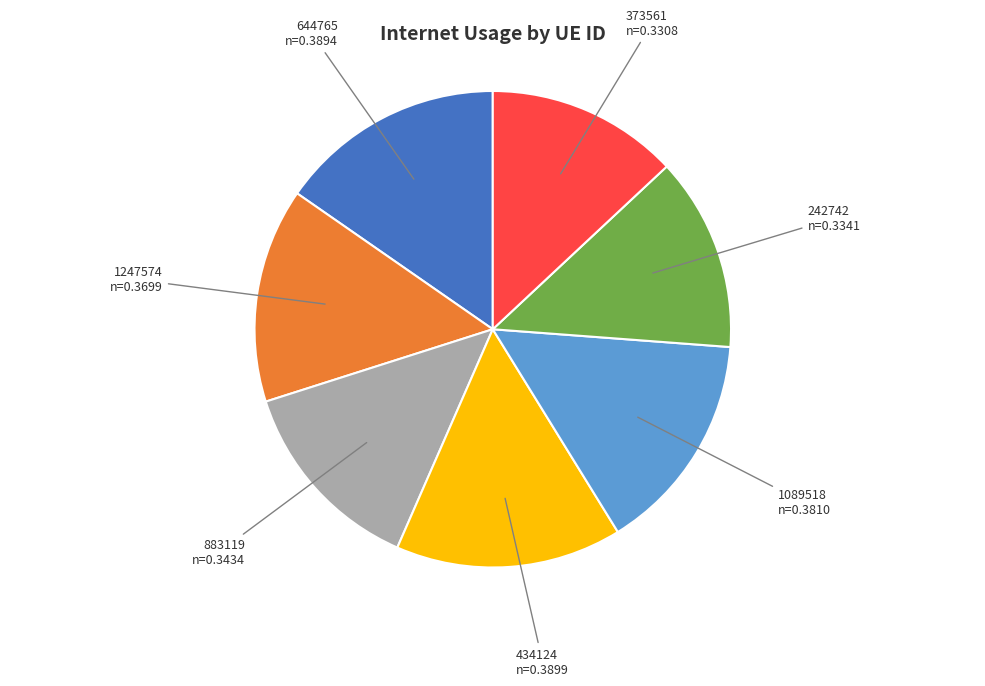

The 1247574 slice represents 5% of the pie. True or false?

False